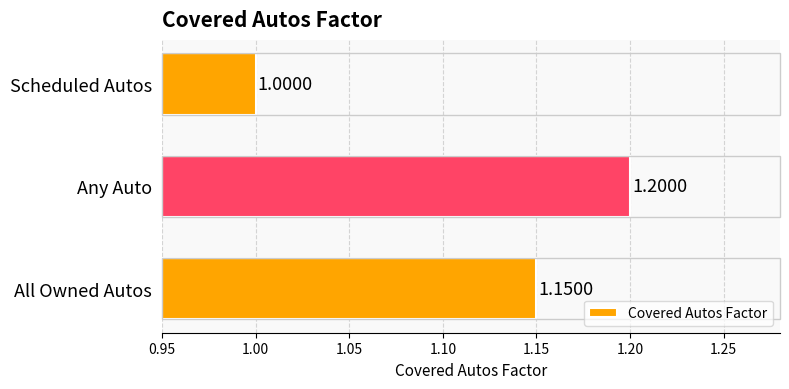

What is the sum of the values at Any Auto and Scheduled Autos?

2.2